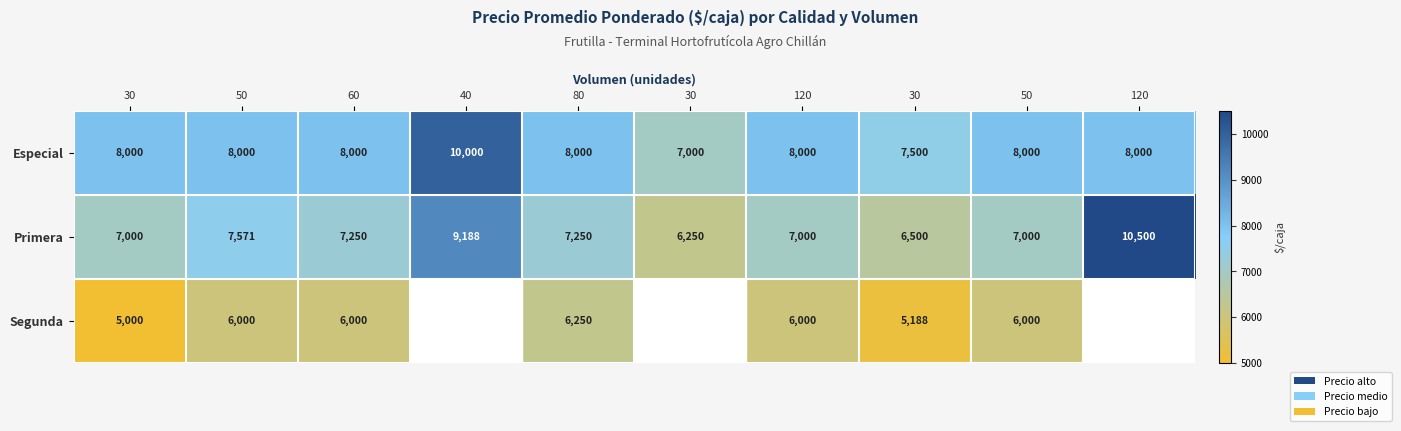

How many distinct data groups are displayed?

3